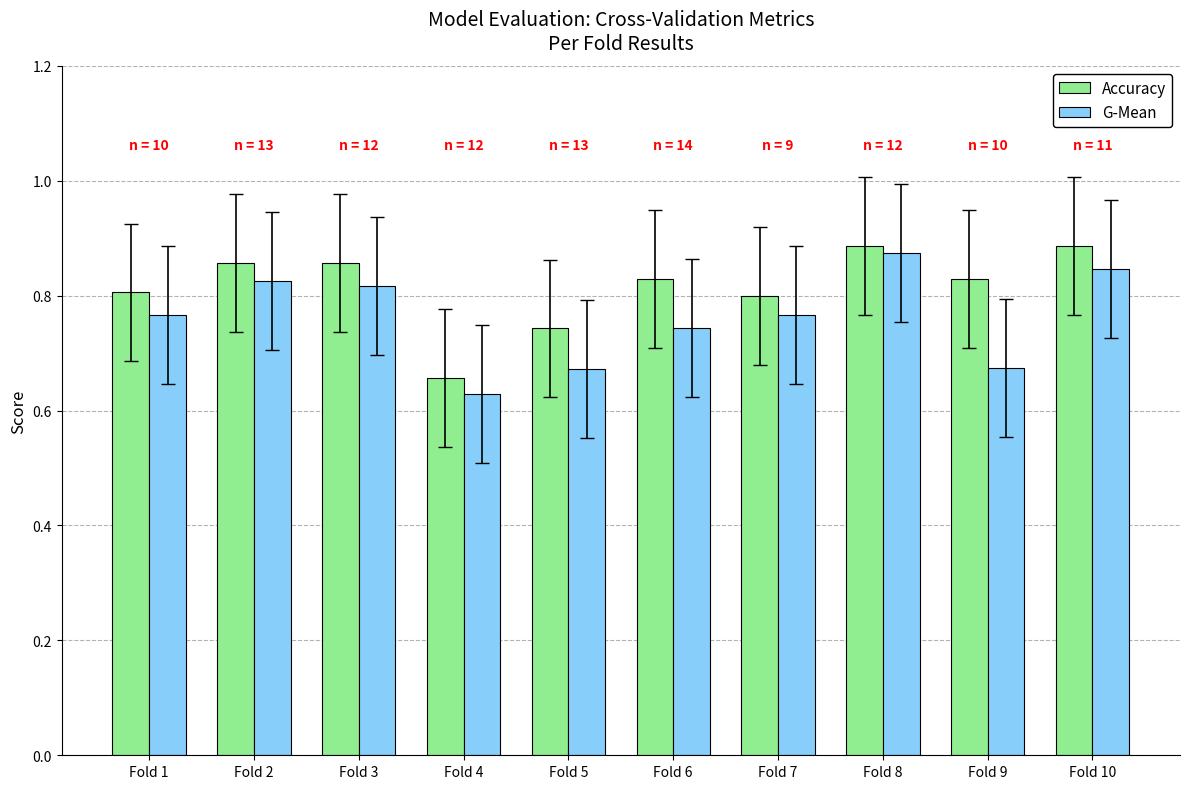

What is the sum of the G-Mean values at Fold 1 and Fold 6?

1.5